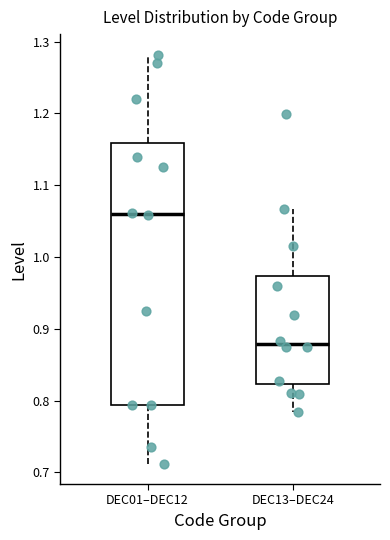

Which box has the lowest median line?

DEC13–DEC24